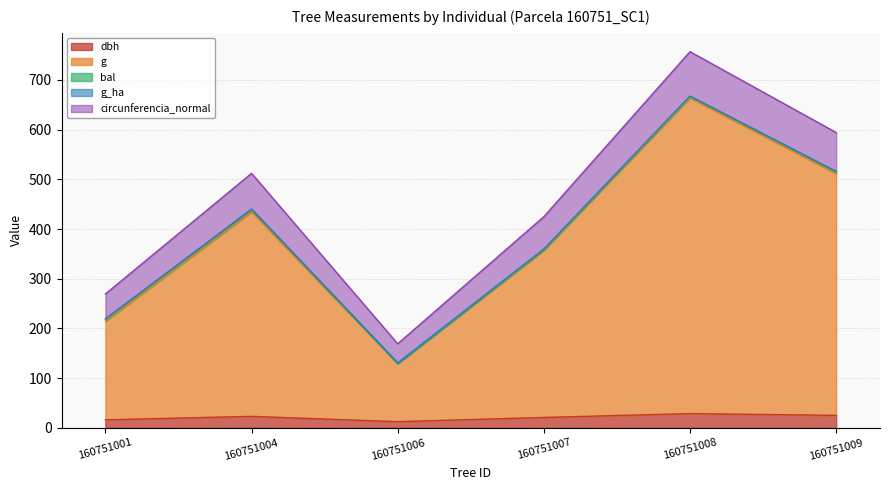

The g series shows 524.3 at 160751007. True or false?

False